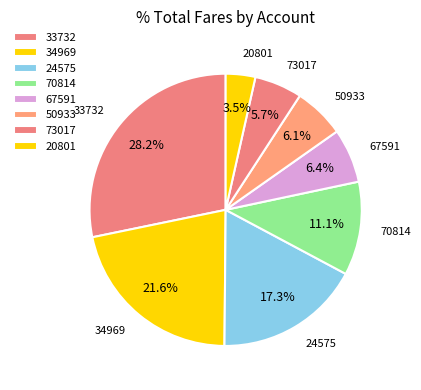

Count the number of slices in the pie.

8